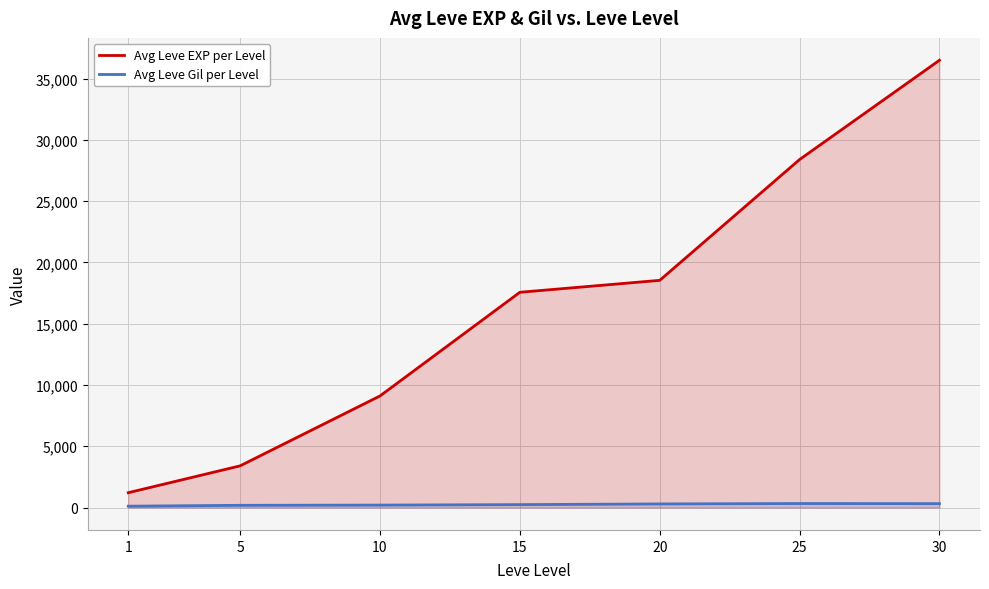

What is the maximum value for Avg Leve EXP per Level?

36492.5